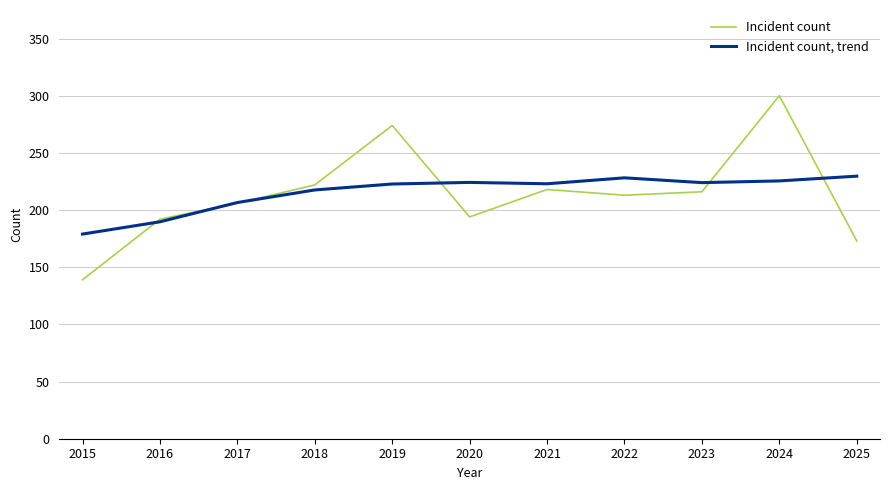

What is the difference between the maximum and minimum values in the Incident count, trend series?

50.7